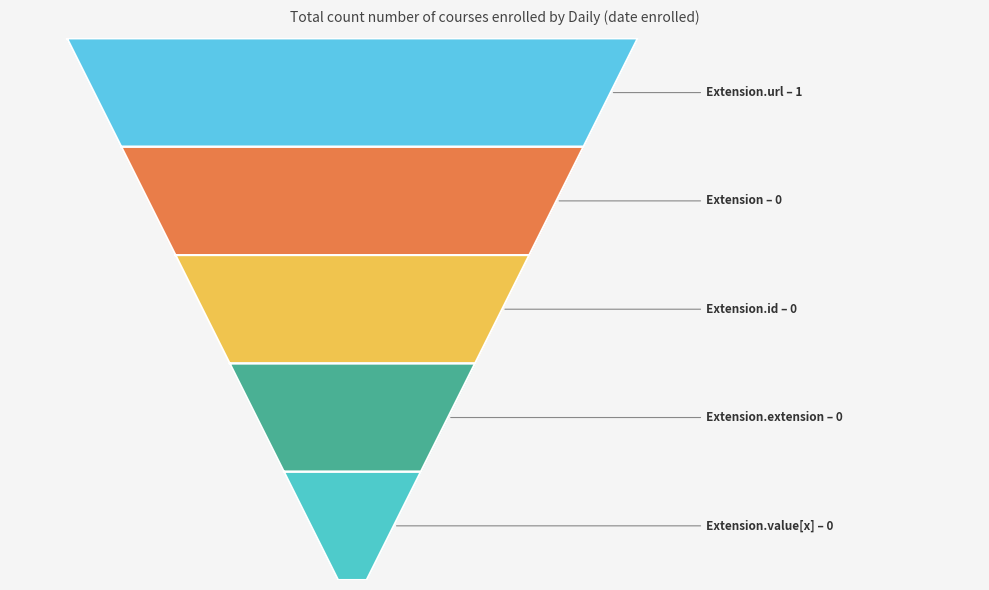

Reading left to right, what are all the values shown in this chart?

Extension=0	Extension.id=0	Extension.extension=0	Extension.url=1	Extension.value[x]=0